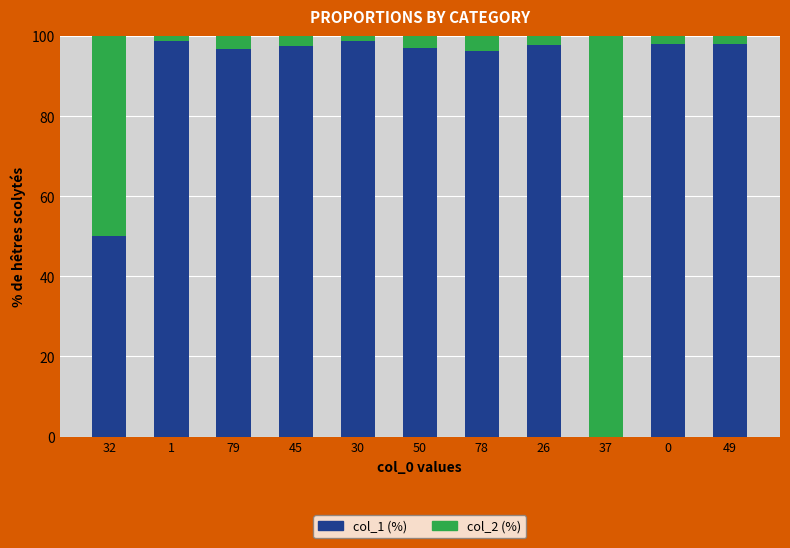

What is the total value across all series at 45?

100.0